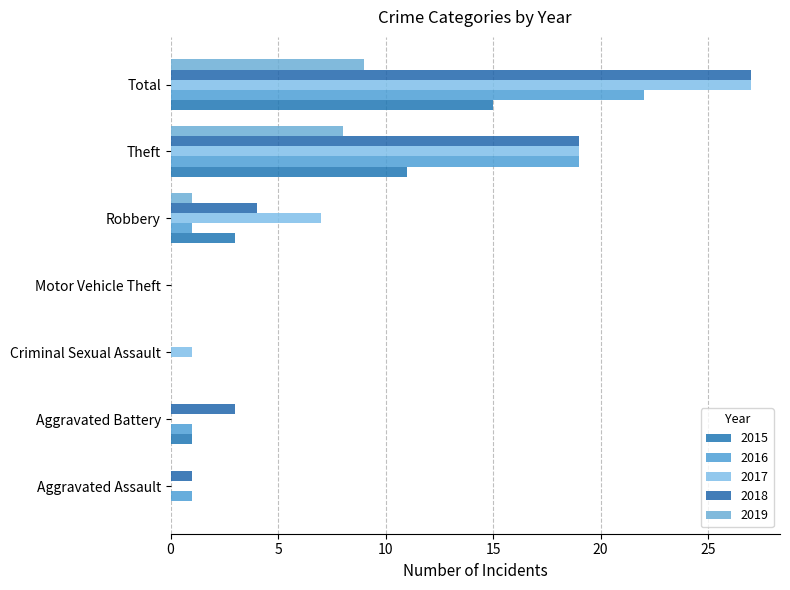

List the series in order of their peak value, lowest first.

2019, 2015, 2016, 2017, 2018